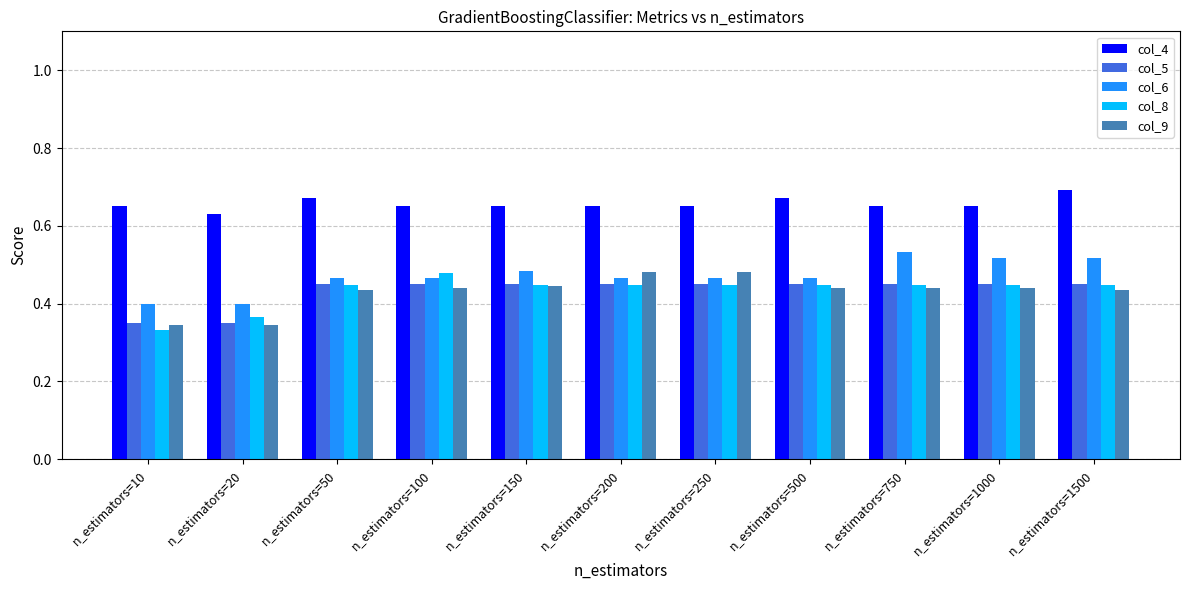

What is the total value across all series at n_estimators=10?

2.1